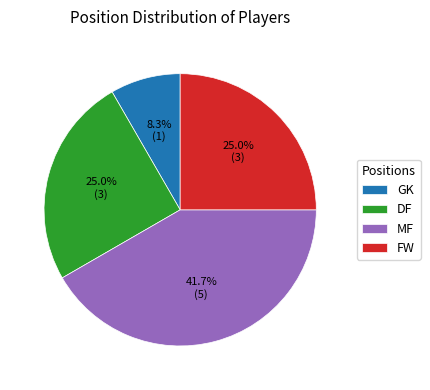

Approximately how many times larger is the value at MF compared to FW?

1.7